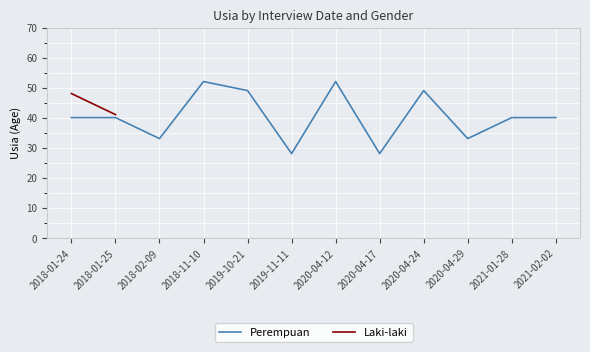

The Perempuan series shows 13 at 2020-04-29. True or false?

False